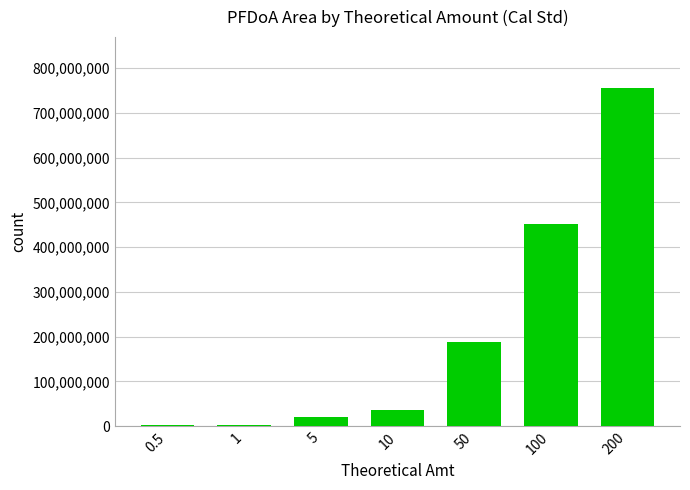

What is the greatest value displayed?

755568987